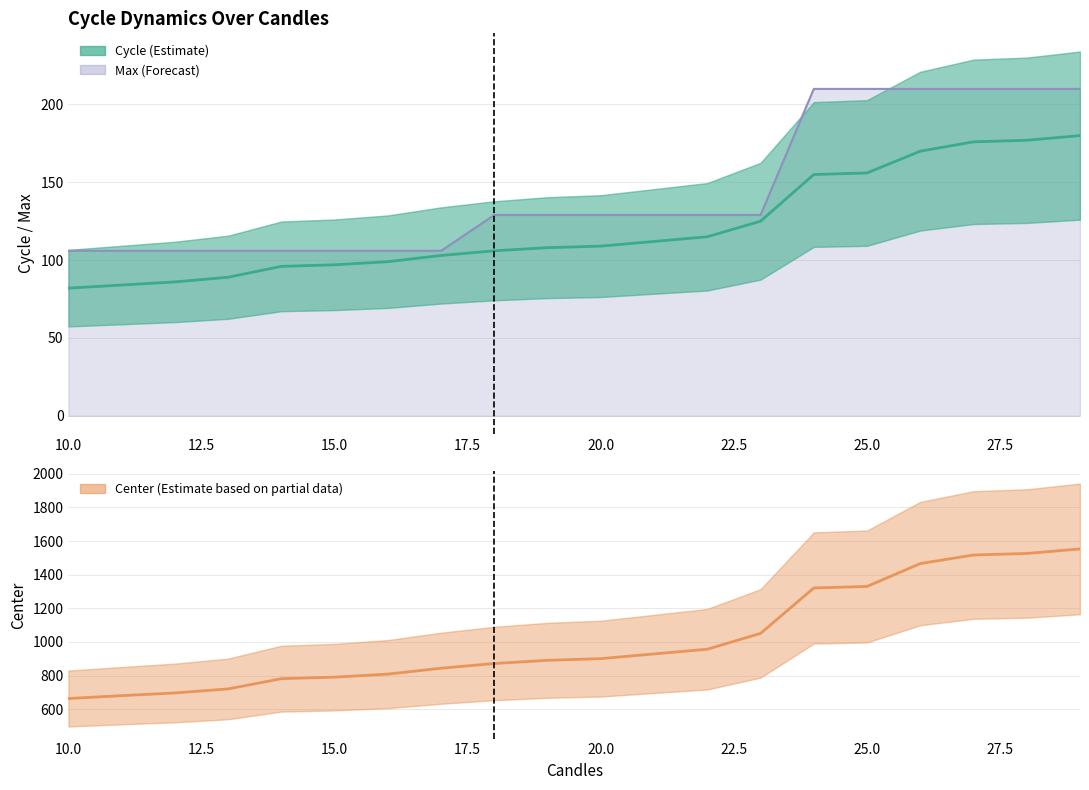

True or false: Cycle has more than 1 interior local peaks.

False